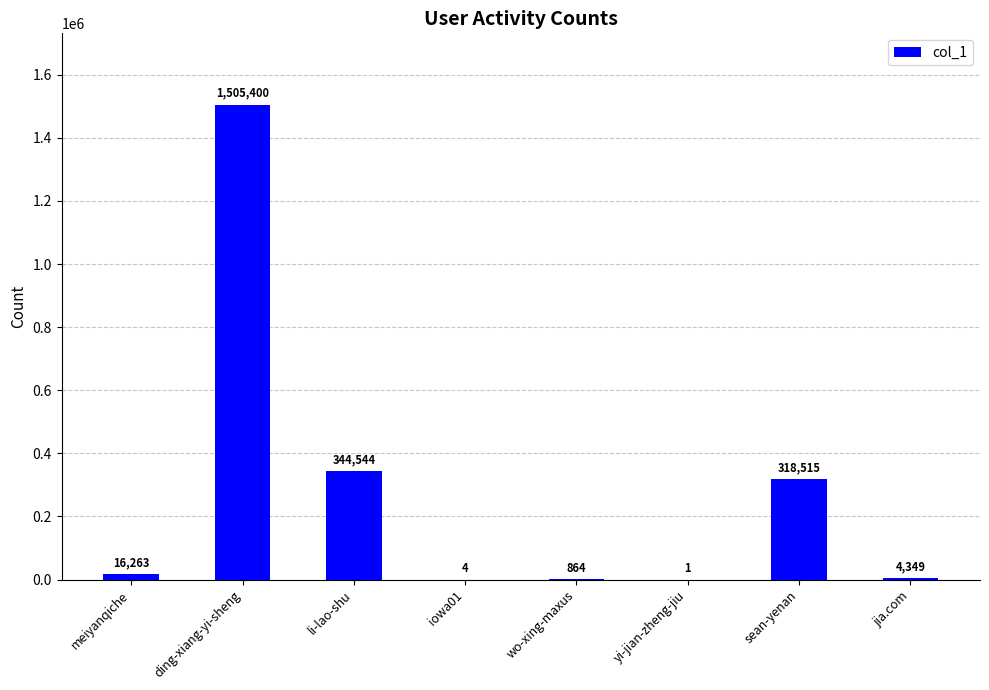

What is the maximum value shown in the chart?

1505400